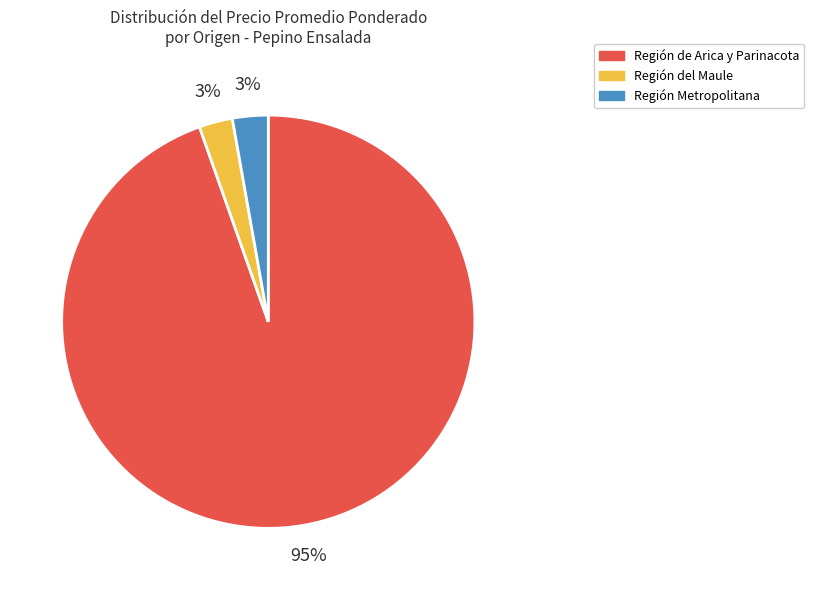

Does any single category account for the majority?

Yes